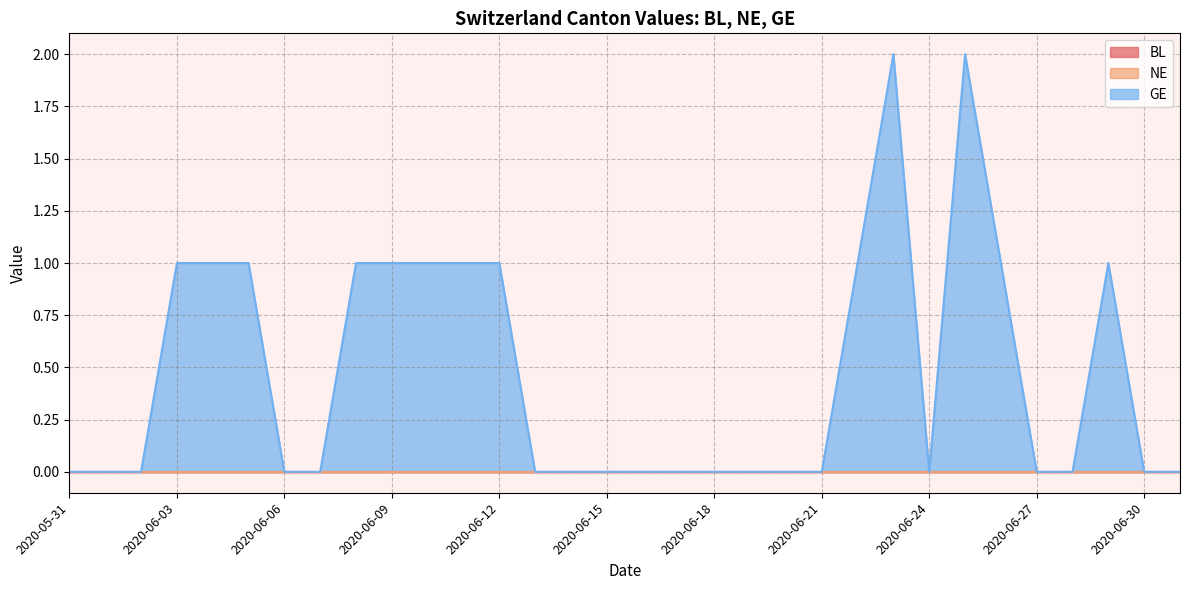

At which category does GE reach its first local valley?

2020-06-24